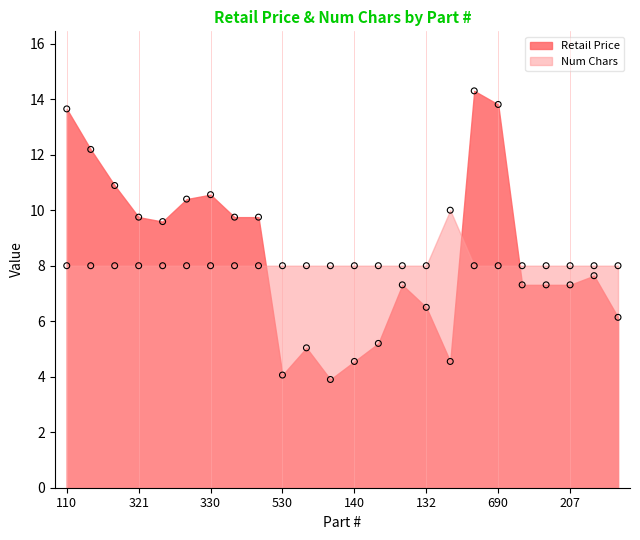

Which series has the largest total across all categories?

Retail Price